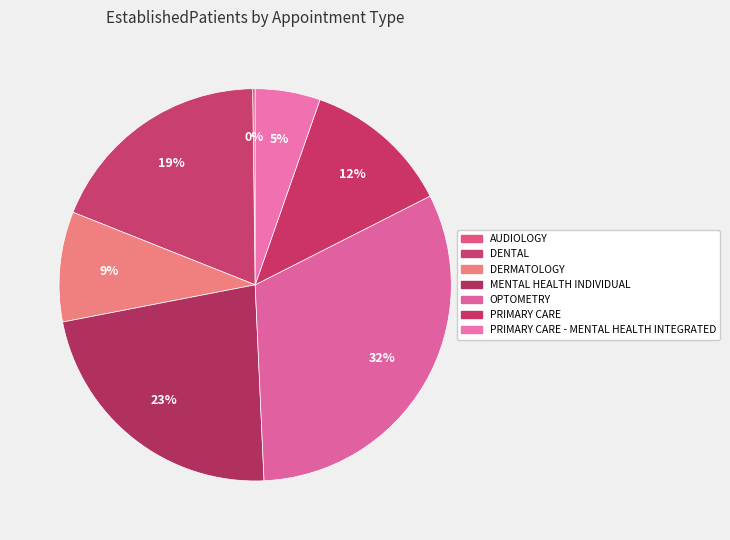

To the nearest percent, what is the average slice percentage?

14%